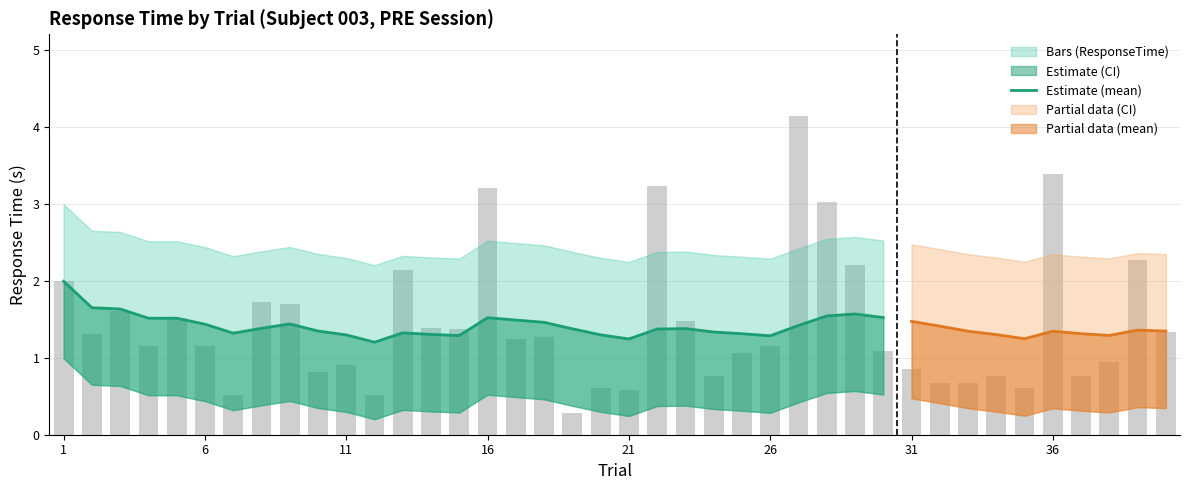

List the series in order of their peak value, highest first.

ResponseTime, upper_bound, rolling_mean, lower_bound